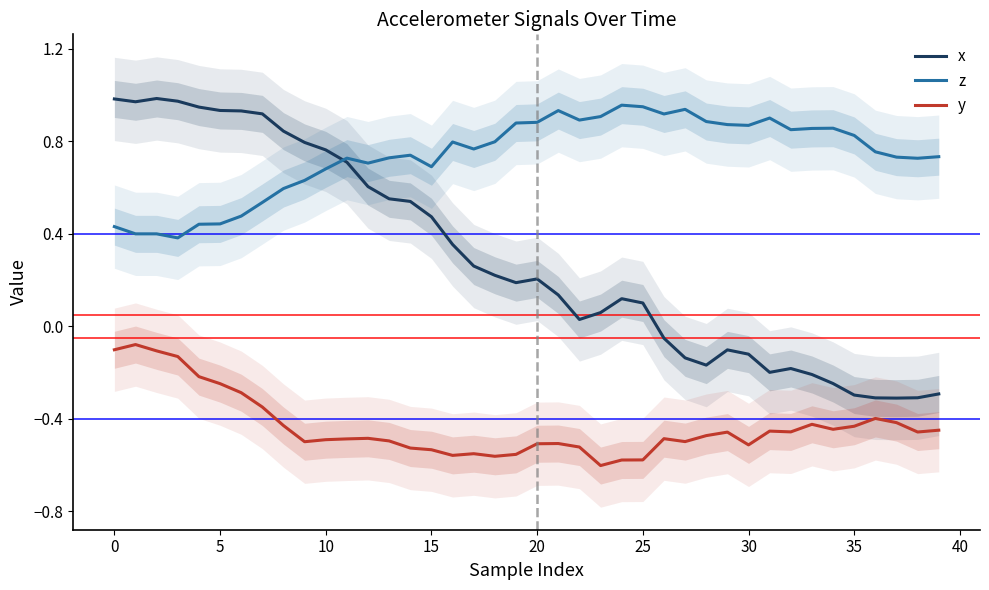

What is the minimum value for y?

-0.6